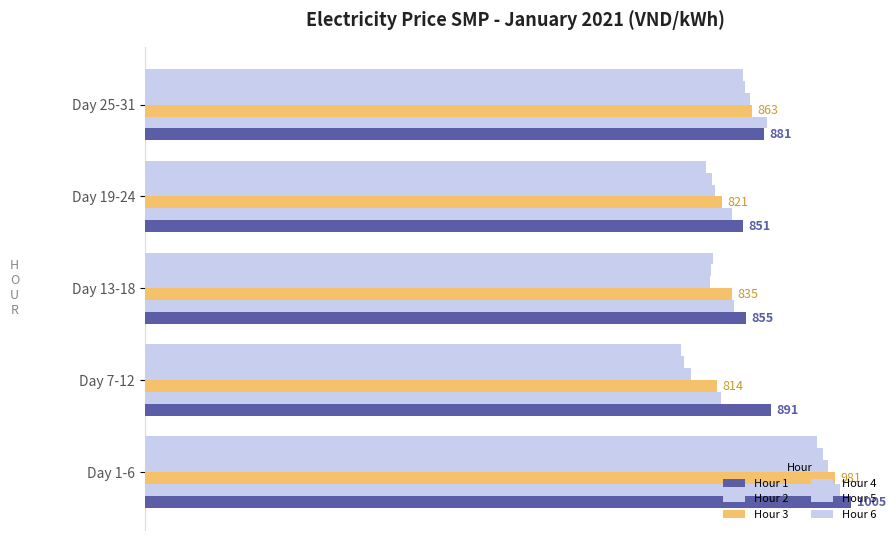

Rank the series by their maximum value, from highest to lowest.

Hour 1, Hour 2, Hour 3, Hour 4, Hour 5, Hour 6